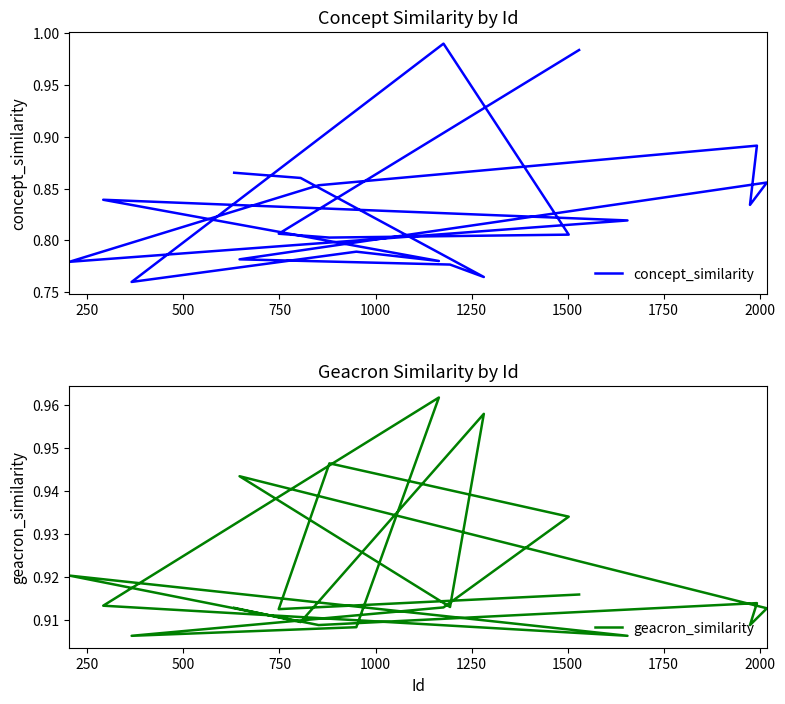

List the series in order of their peak value, lowest first.

geacron_similarity, concept_similarity